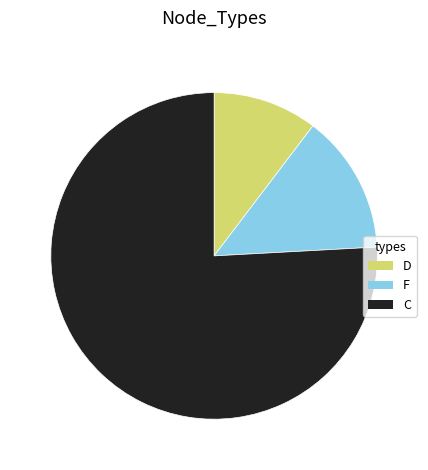

Rank the categories by value from lowest to highest.

D, F, C